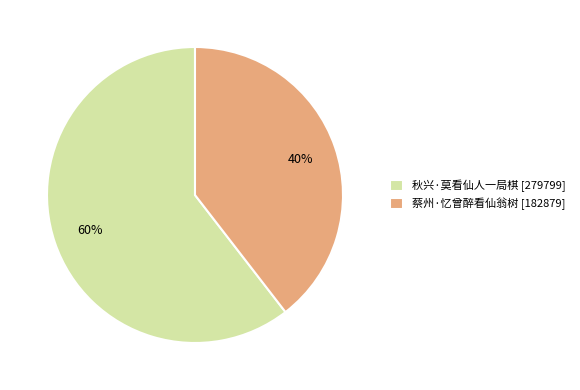

Which slice represents more than half of the pie?

秋兴·莫看仙人一局棋